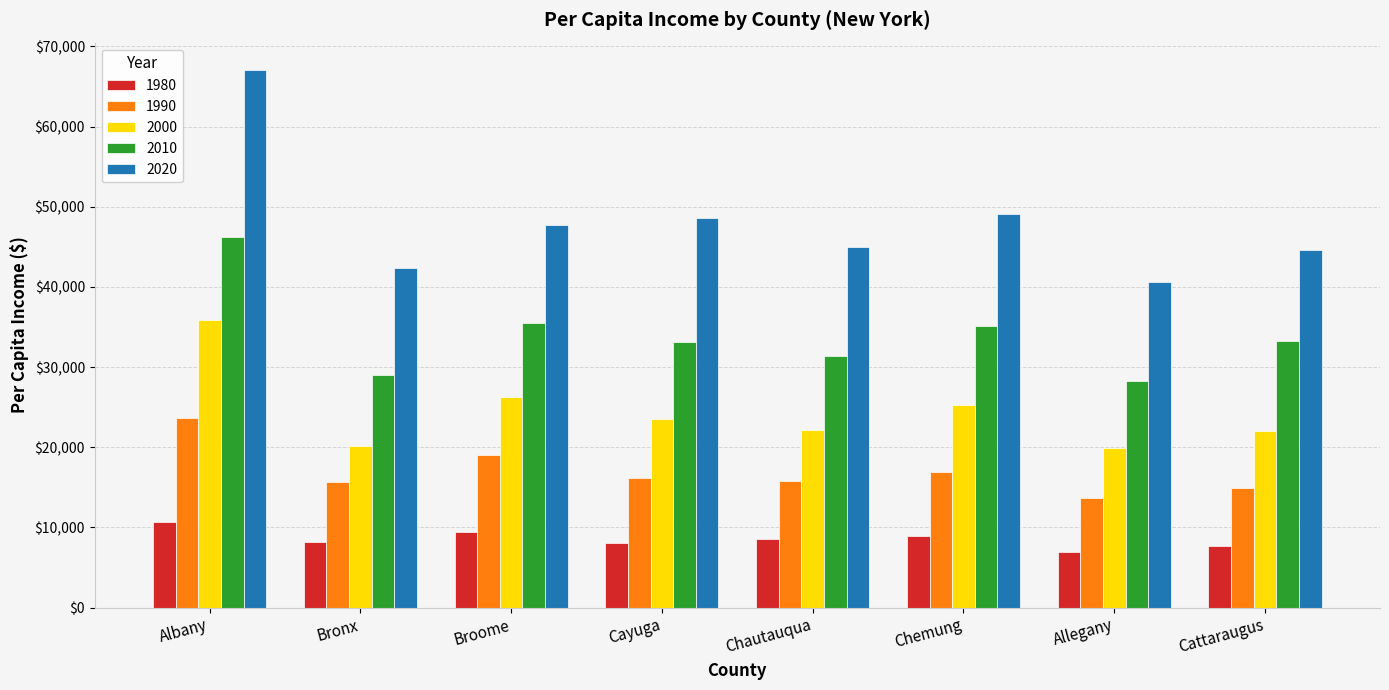

What is the value of the 1980 bar at the 4th from the left?

8065